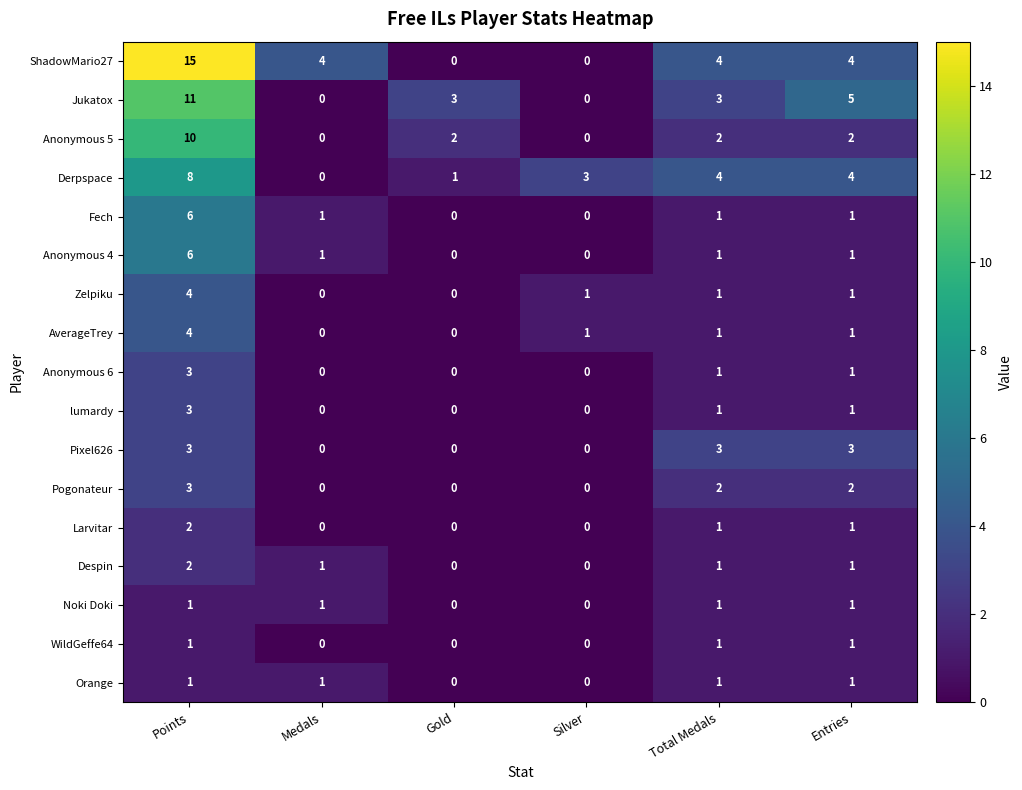

Is it true that Pixel626 equals -1 at Gold?

False